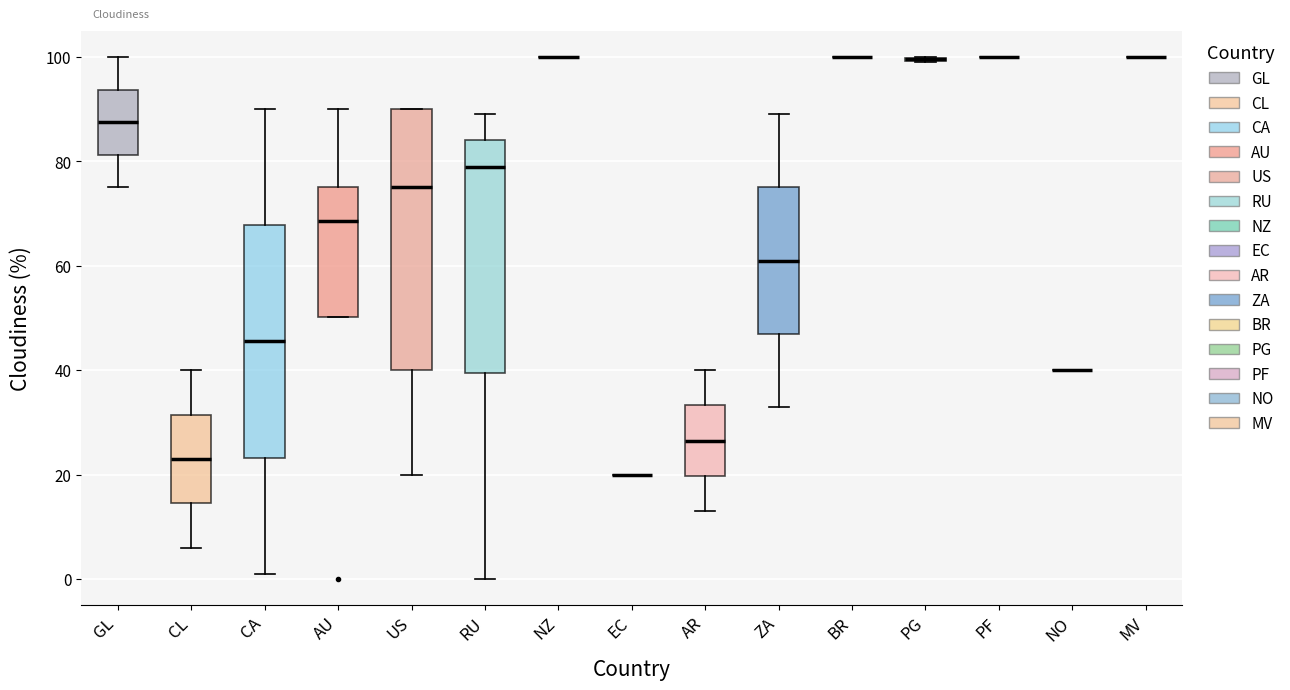

Which box is the tallest, from its lower edge to its upper edge?

US